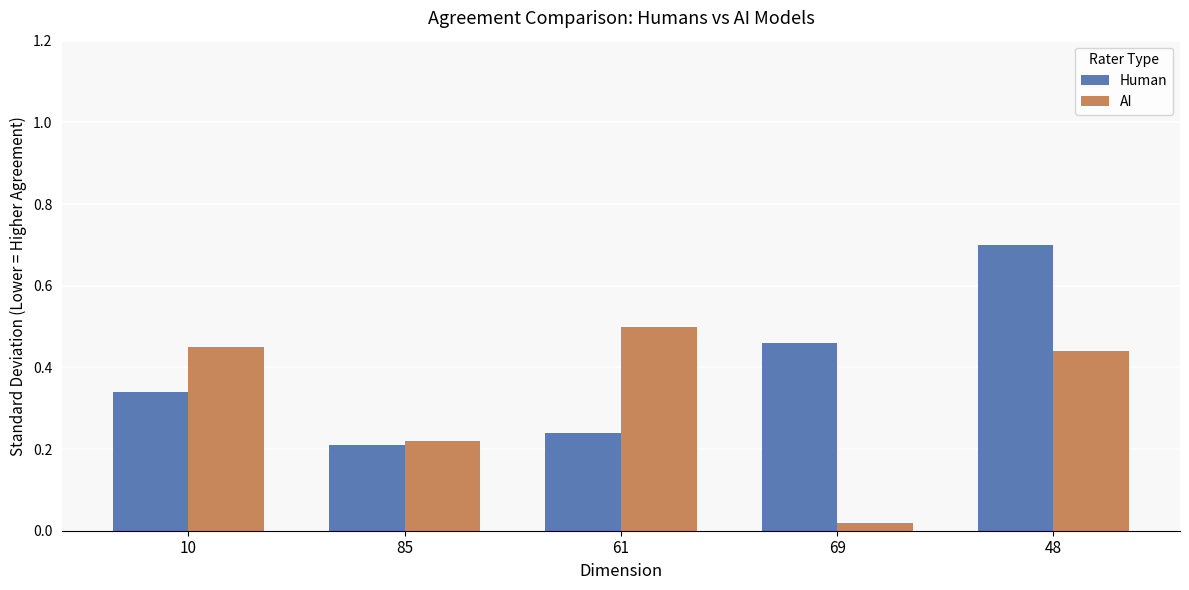

What is the sum of all AI values?

1.6